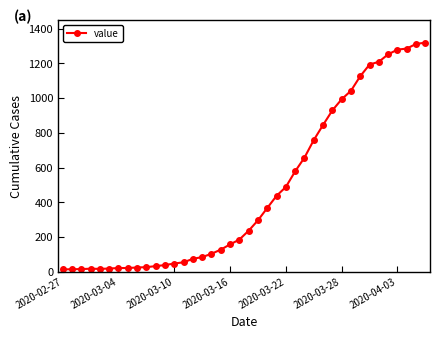

What is the greatest value displayed?

1319